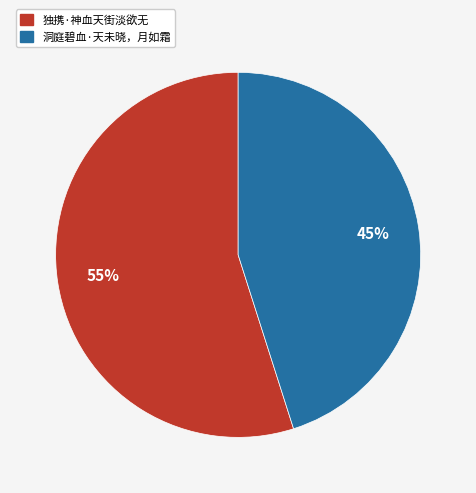

Is it true that 洞庭碧血·天未晓，月如霜 is 56% of the pie?

False